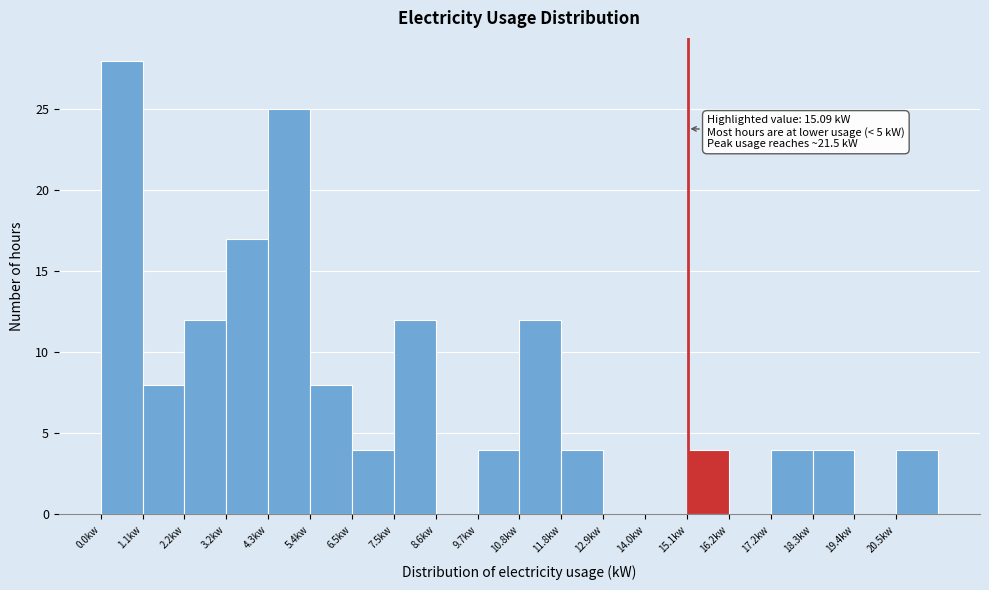

Over which range of the x-axis is the bar tallest?

0.0 to 1.0